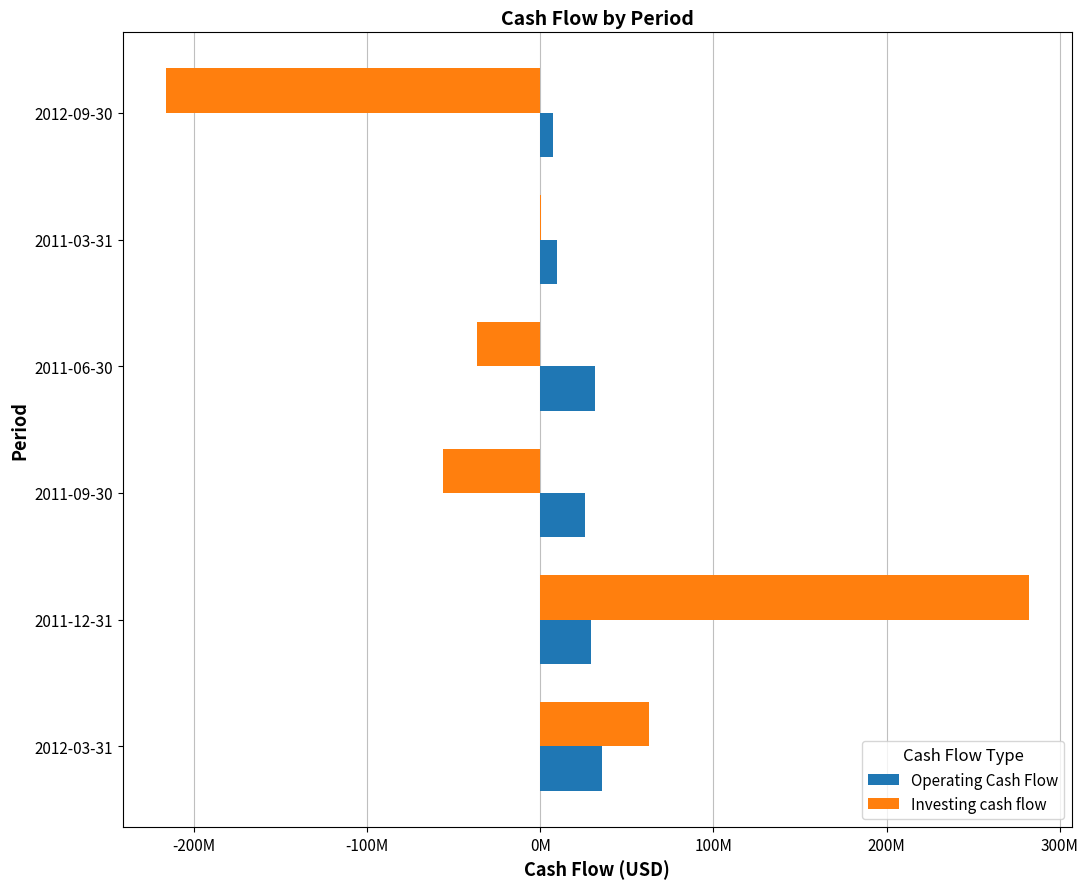

What are all the series names shown in the legend?

Operating Cash Flow, Investing cash flow